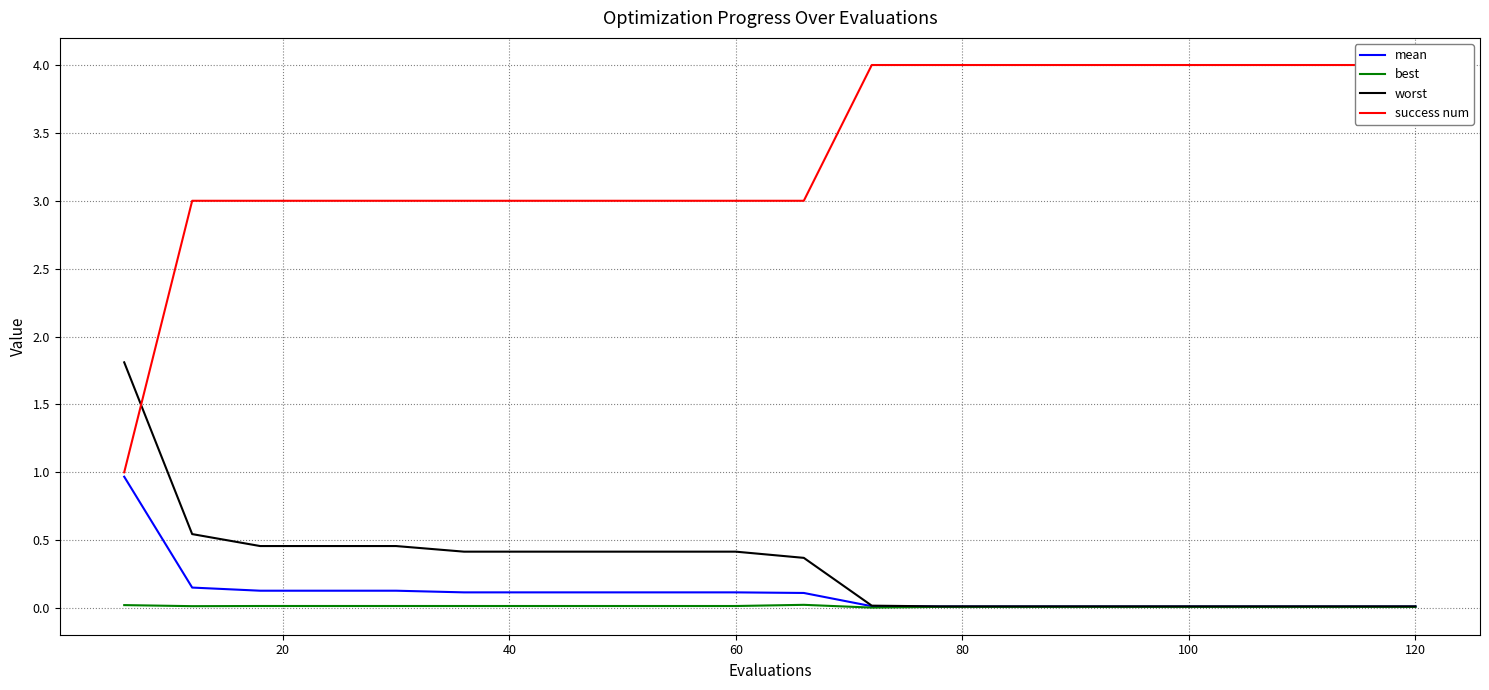

What is the value of the success num point at the 14th from the left?

4.0